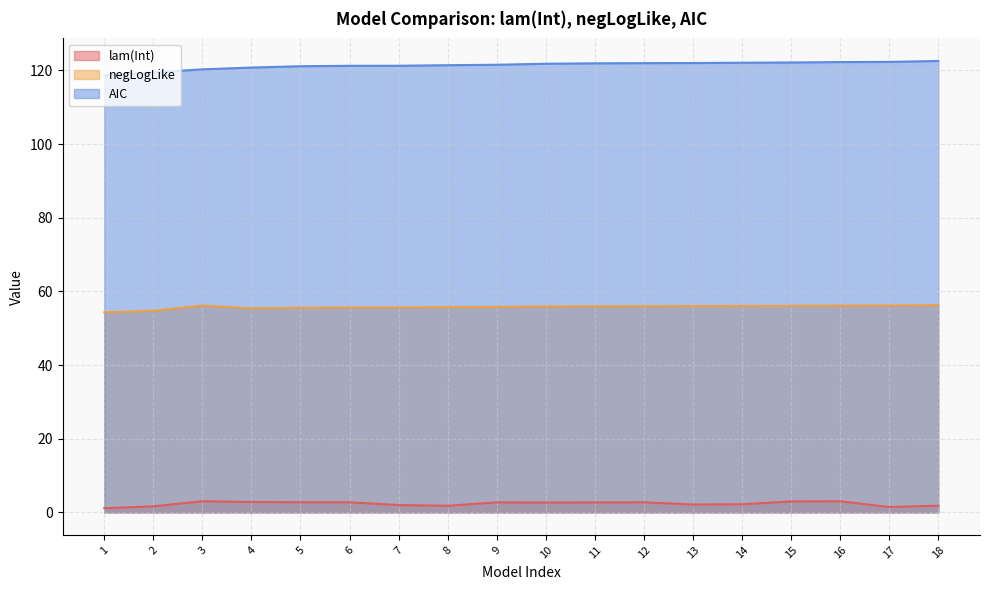

Reading right to left, what are all the values shown in this chart?

lam(Int): 18=1.8	17=1.5	16=3.0	15=3.0	14=2.2	13=2.1	12=2.7	11=2.7	10=2.6	9=2.7	8=1.8	7=2.0	6=2.7	5=2.7	4=2.8	3=3.0	2=1.6	1=1.1
negLogLike: 18=56.3	17=56.2	16=56.1	15=56.1	14=56.1	13=56.0	12=56.0	11=56.0	10=55.9	9=55.8	8=55.7	7=55.6	6=55.6	5=55.6	4=55.4	3=56.2	2=54.7	1=54.3
AIC: 18=122.6	17=122.3	16=122.3	15=122.2	14=122.1	13=122.0	12=122.0	11=121.9	10=121.8	9=121.6	8=121.4	7=121.3	6=121.3	5=121.2	4=120.8	3=120.3	2=119.5	1=118.6